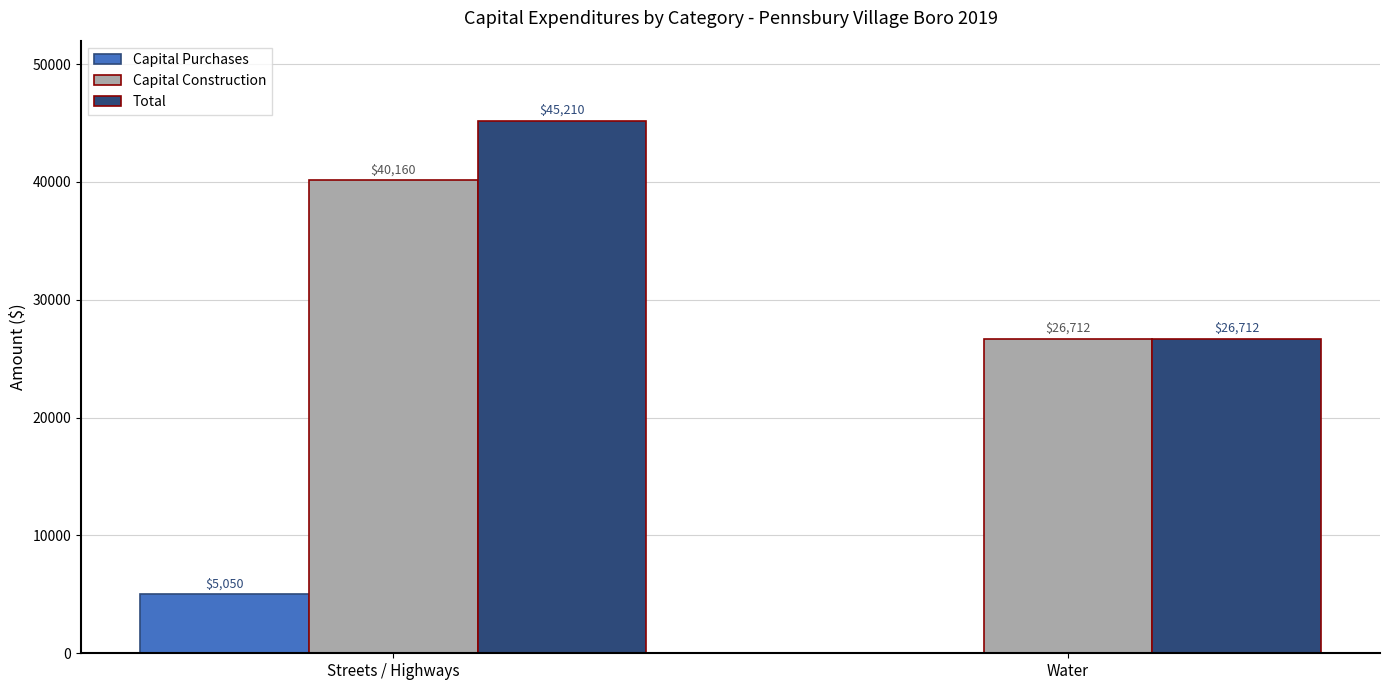

Is it true that Total equals 45210 at Streets / Highways?

True